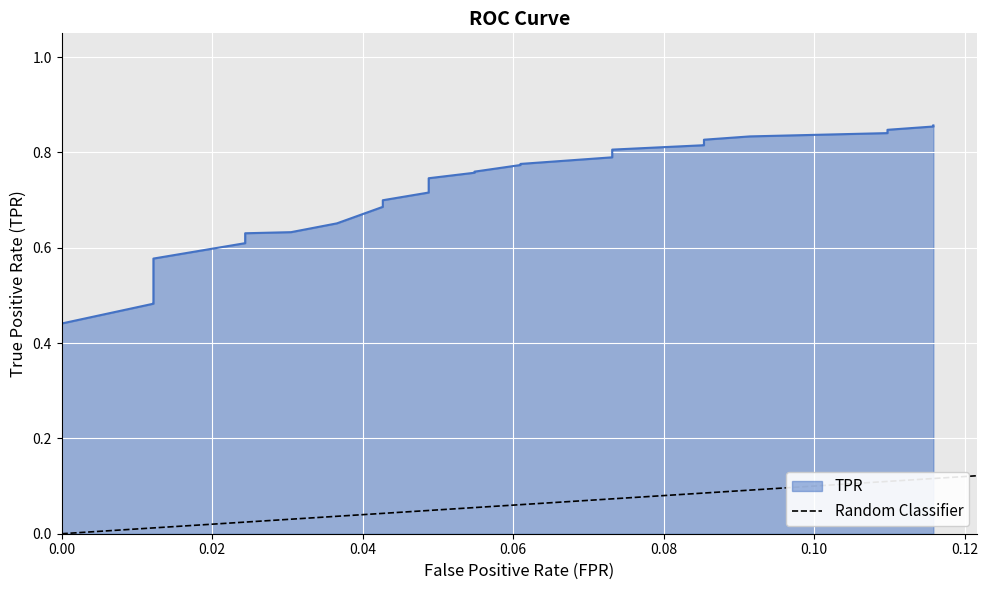

True or false: the data shows 2 at 0.02.

False